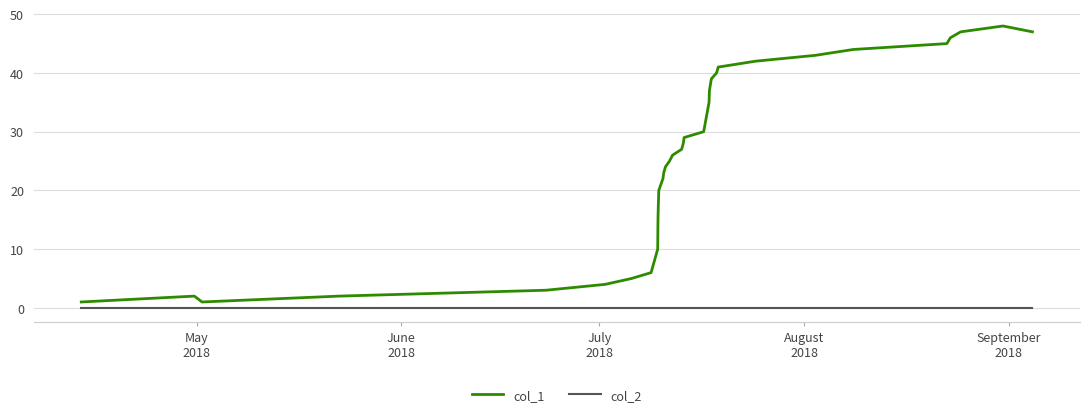

Reading left to right, what are all the values shown in this chart?

col_1: 1	2	1	2	3	4	5	6	10	15	17	20	22	23	24	25	26	27	28	29	30	31	35	37	39	40	41	42	43	44	45	46	47	48	47
col_2: 0	0	0	0	0	0	0	0	0	0	0	0	0	0	0	0	0	0	0	0	0	0	0	0	0	0	0	0	0	0	0	0	0	0	0